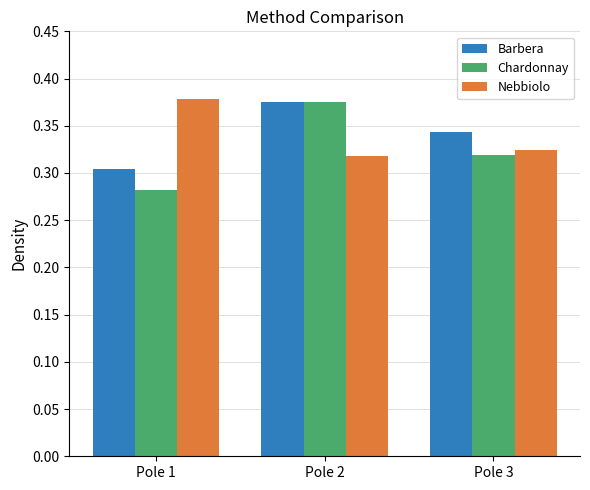

Is the value of Nebbiolo at Pole 1 greater than the value of Chardonnay at Pole 1?

Yes